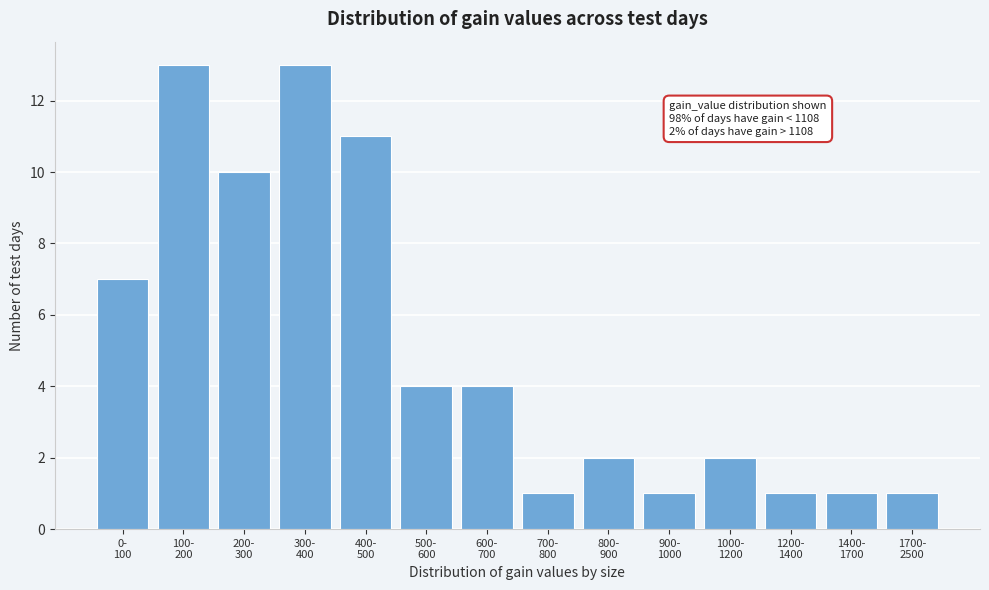

Reading left to right, list all the values displayed in this chart.

7	13	10	13	11	4	4	1	2	1	2	1	1	1